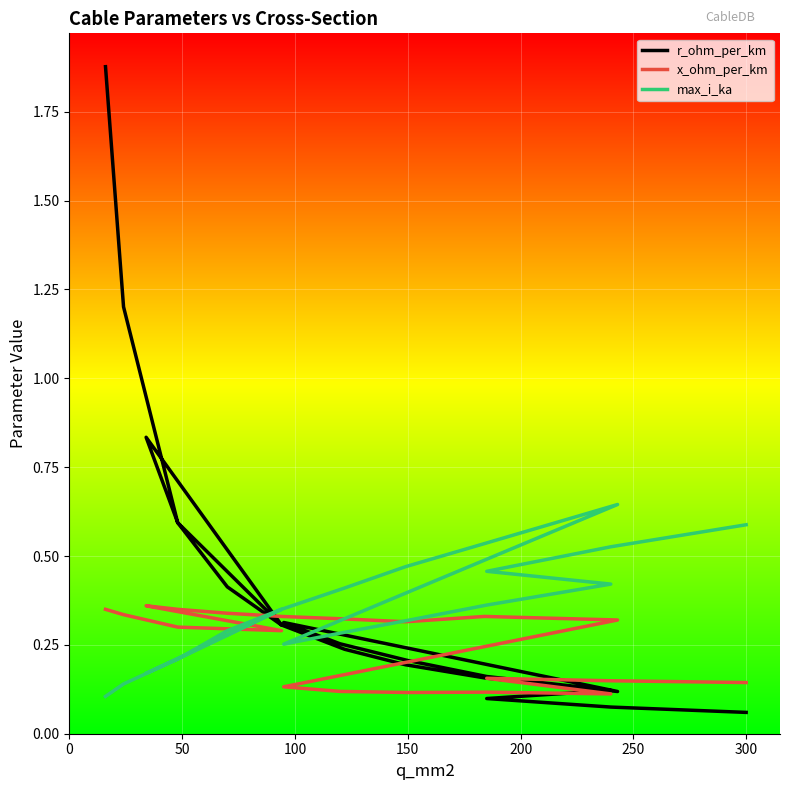

How many data points does each series have?

20